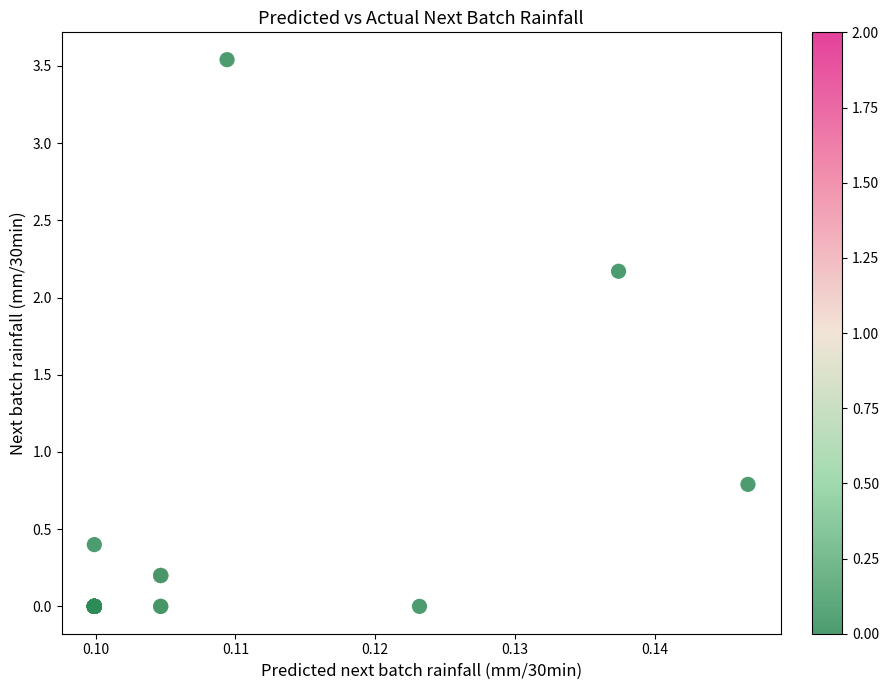

What Y value in the scatter plot is closest to 1?

0.8